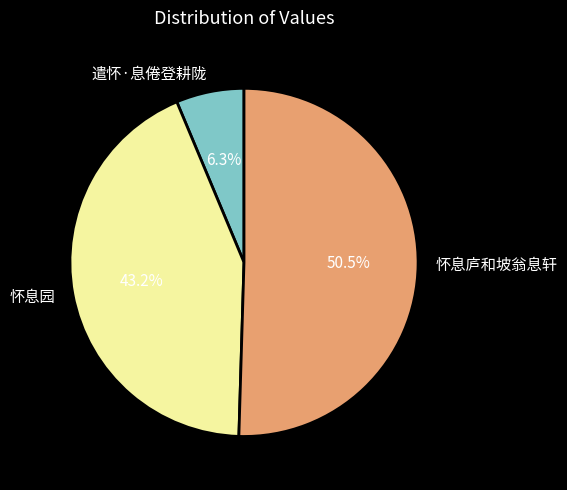

Which slice is the largest?

怀息庐和坡翁息轩